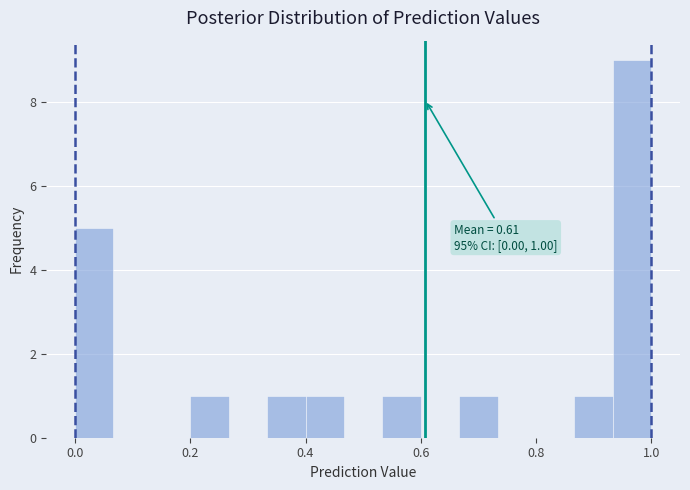

Around what value on the x-axis is the tallest bar? Give the approximate position of its centre, as read against the axis.

0.96